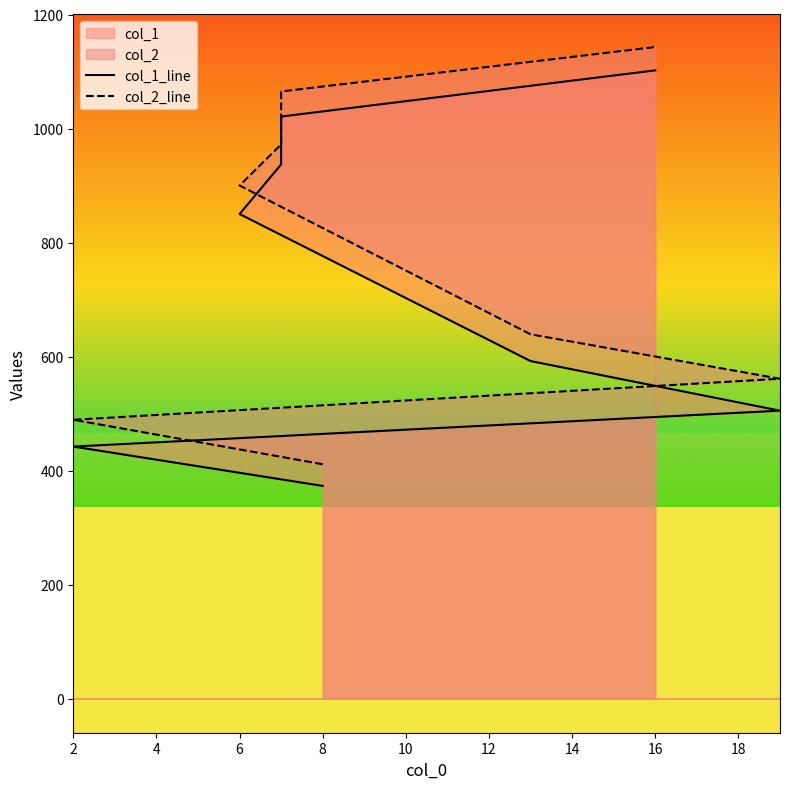

At how many categories does at least one series exceed 1035?

2